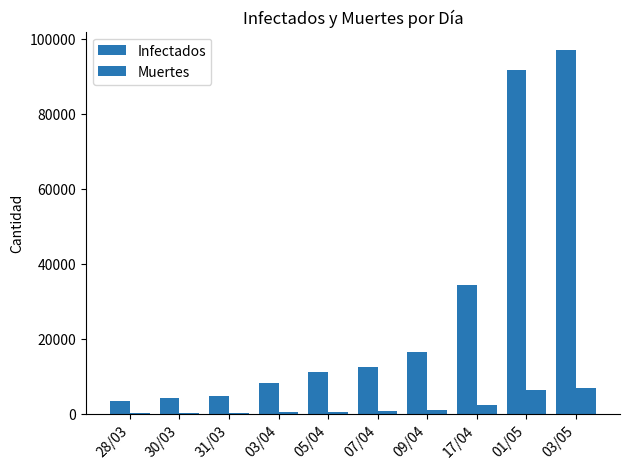

Reading left to right, list all the values displayed in this chart.

Infectados: 3477	4256	4661	8066	11130	12377	16474	34221	91737	97100
Muertes: 93	136	165	327	486	582	839	2171	6384	6761